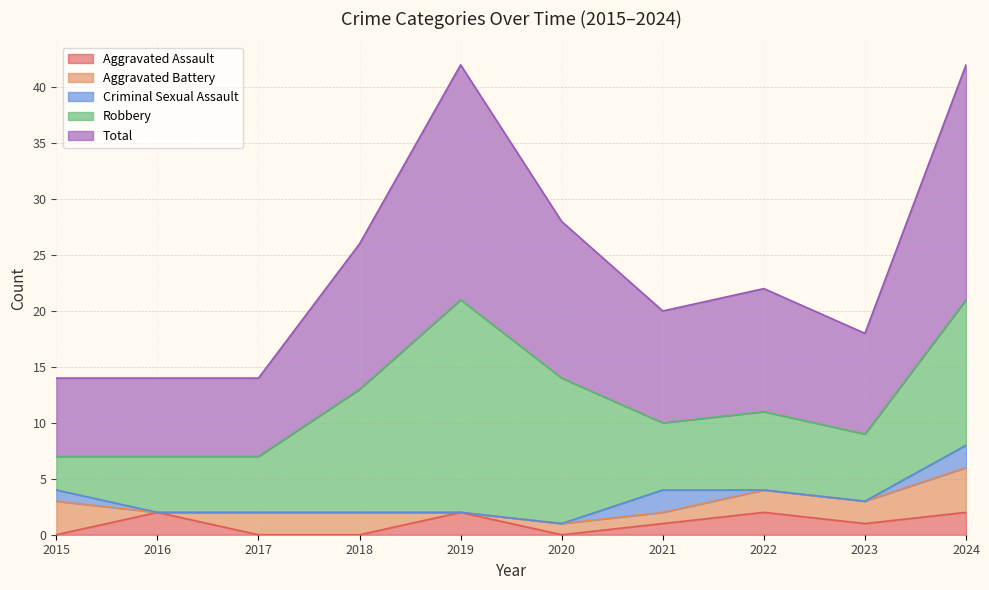

Between 2020 and 2022, which series saw the biggest shift?

Robbery